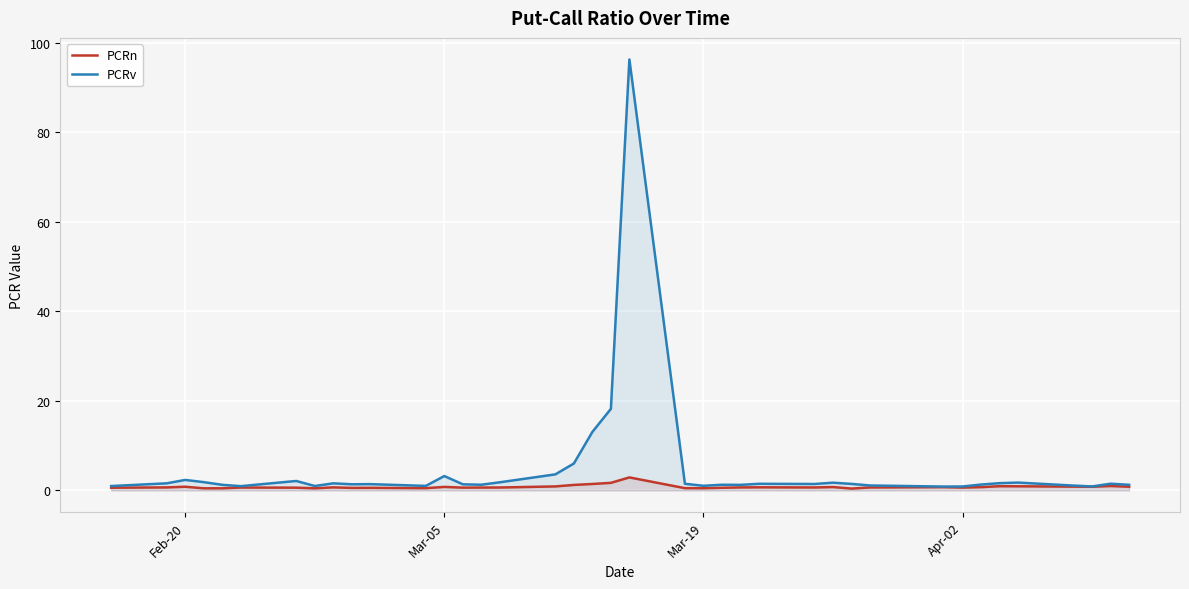

What is the maximum value shown in the chart?

96.2